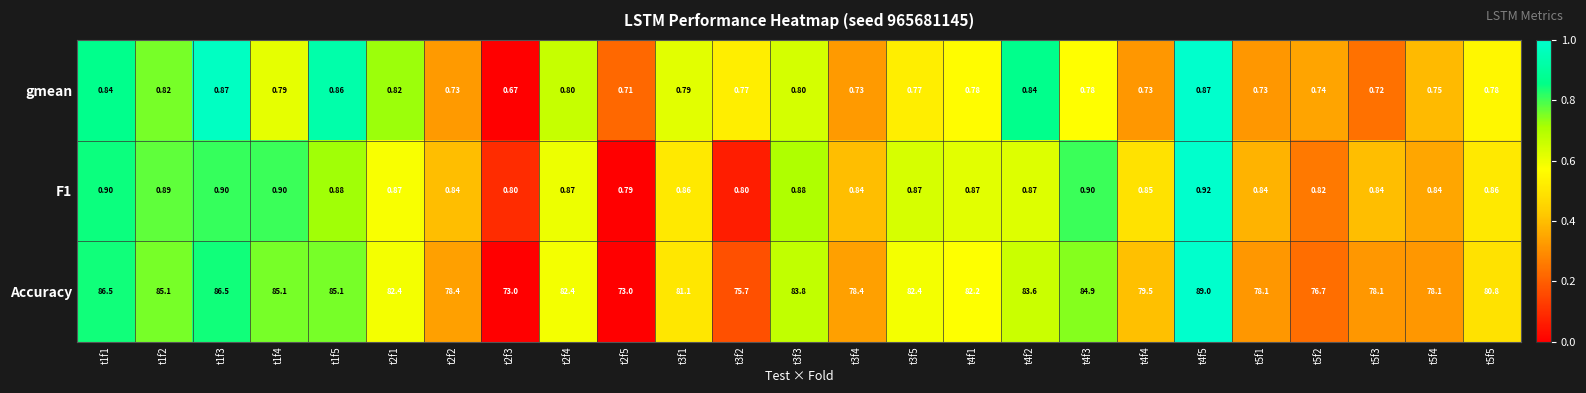

Which series has the widest spread of values?

Accuracy